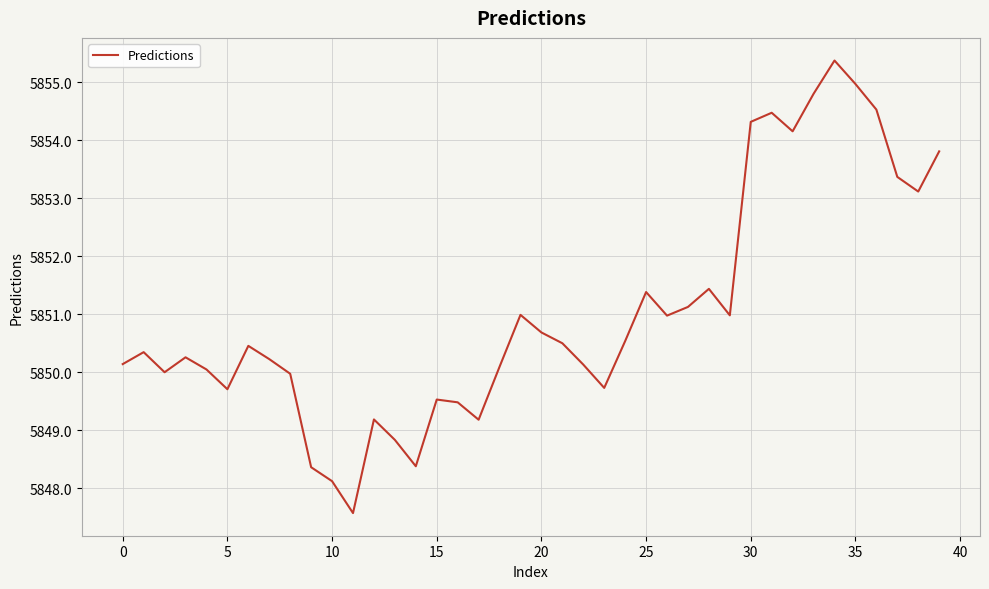

What is the difference between the maximum and minimum values?

7.8